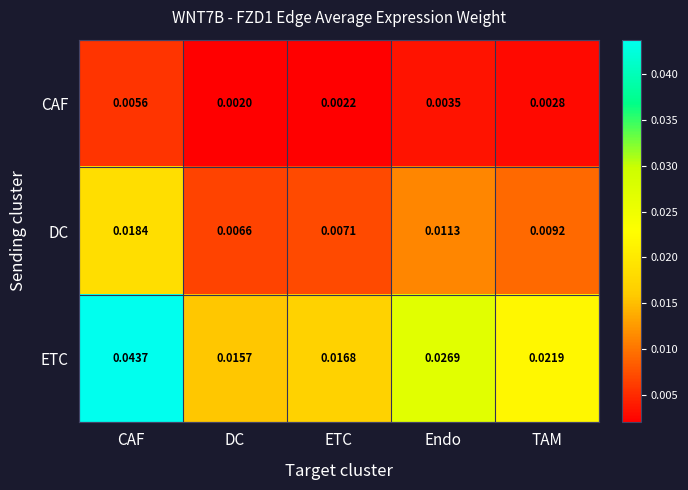

At which category does the chart reach its peak across all series?

CAF